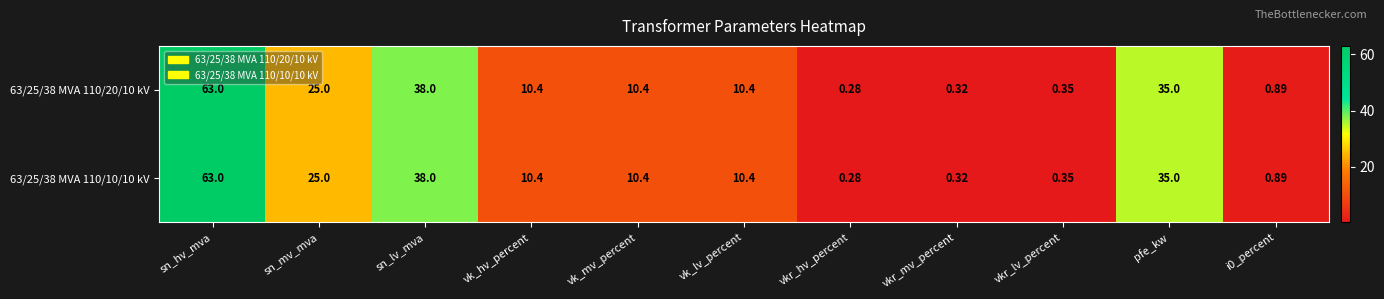

Which category has the lowest value in the 63/25/38 MVA 110/20/10 kV series?

vkr_hv_percent